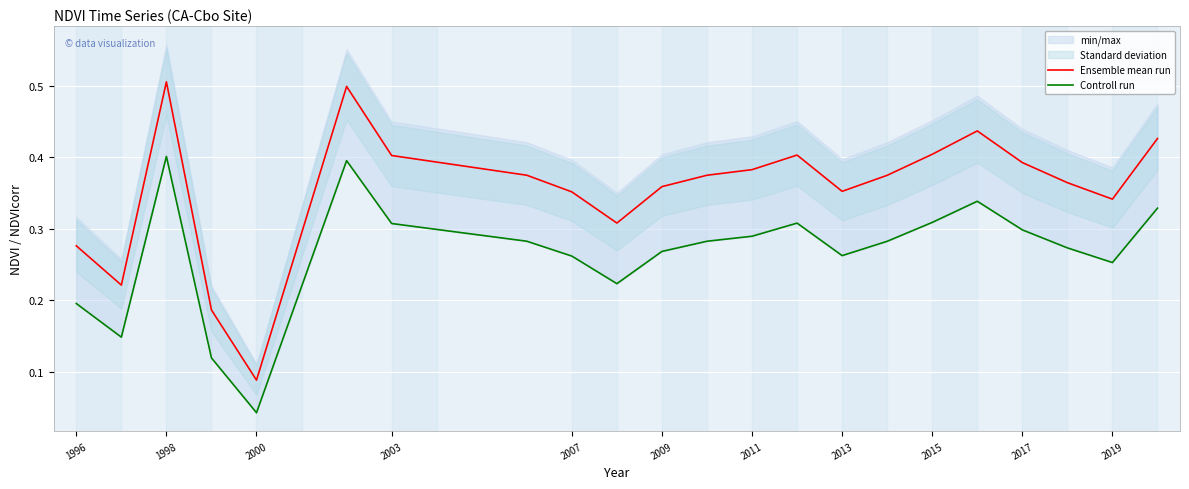

The value of Ensemble mean run at 2013 is 0.6. True or false?

False